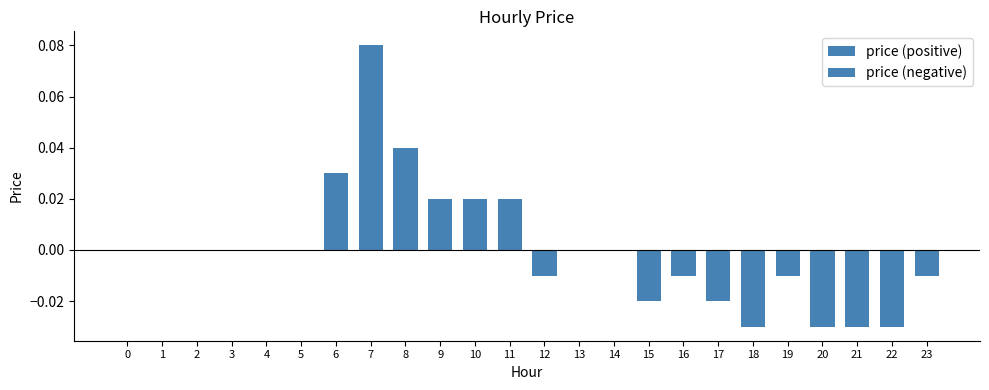

How many values in price (positive) are above zero?

6